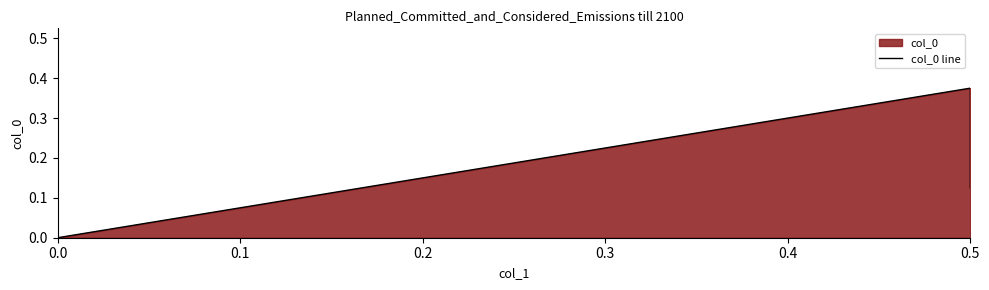

How many lines are shown in the chart?

1